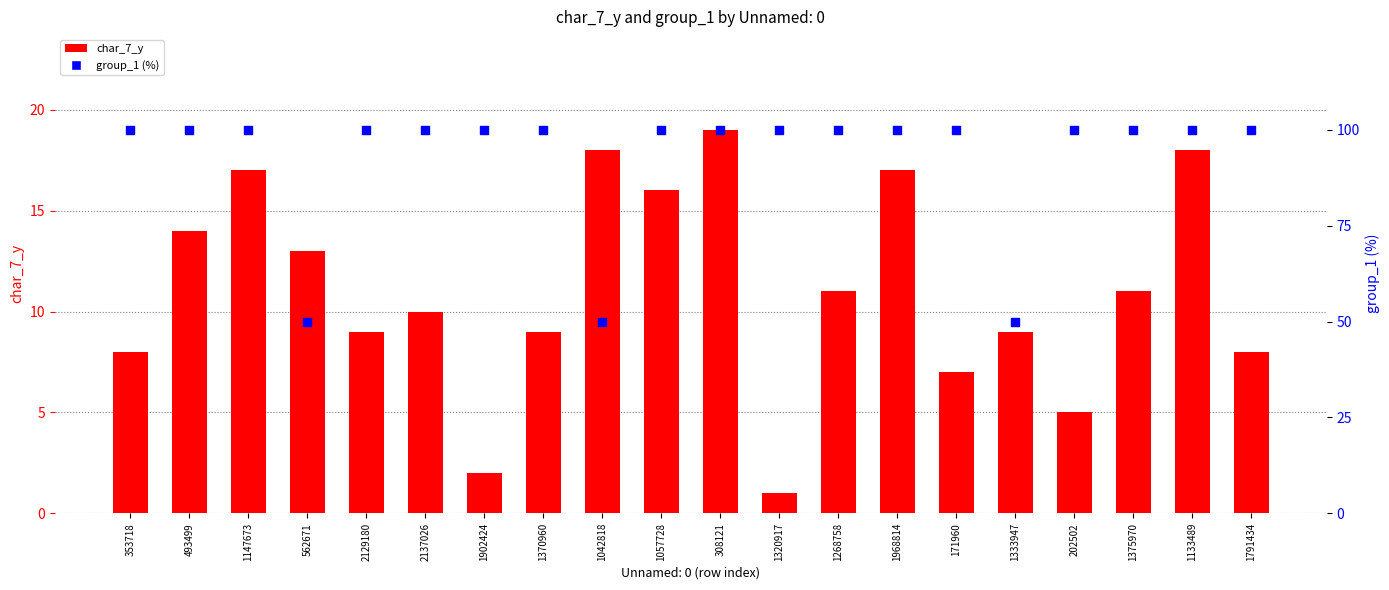

Is the value of group_1 (%) at 1147673 greater than the value of char_7_y at 308121?

Yes